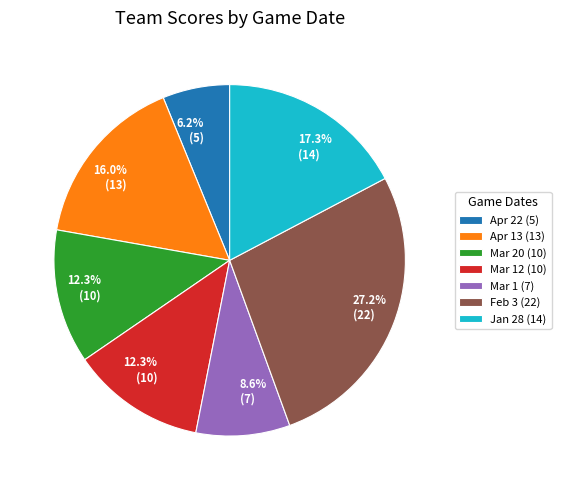

Does any single category account for the majority?

No